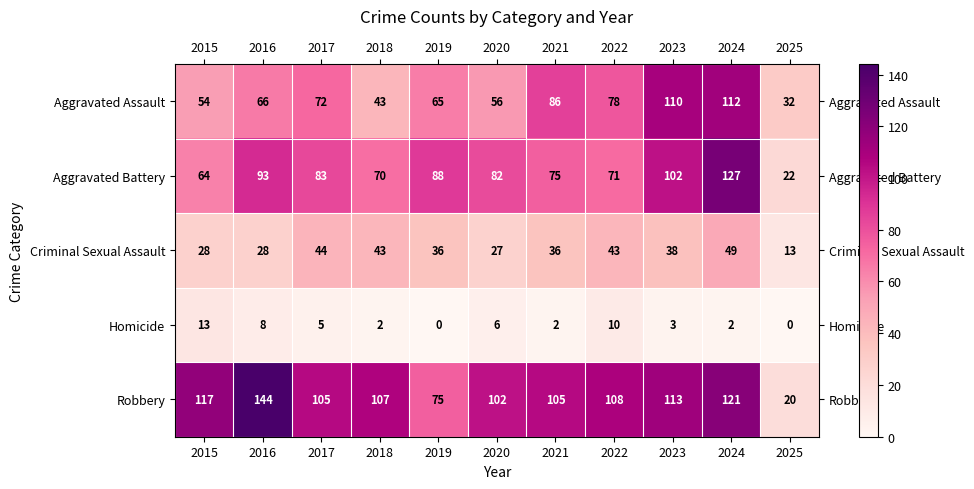

At which label is Robbery closest to 82?

2019